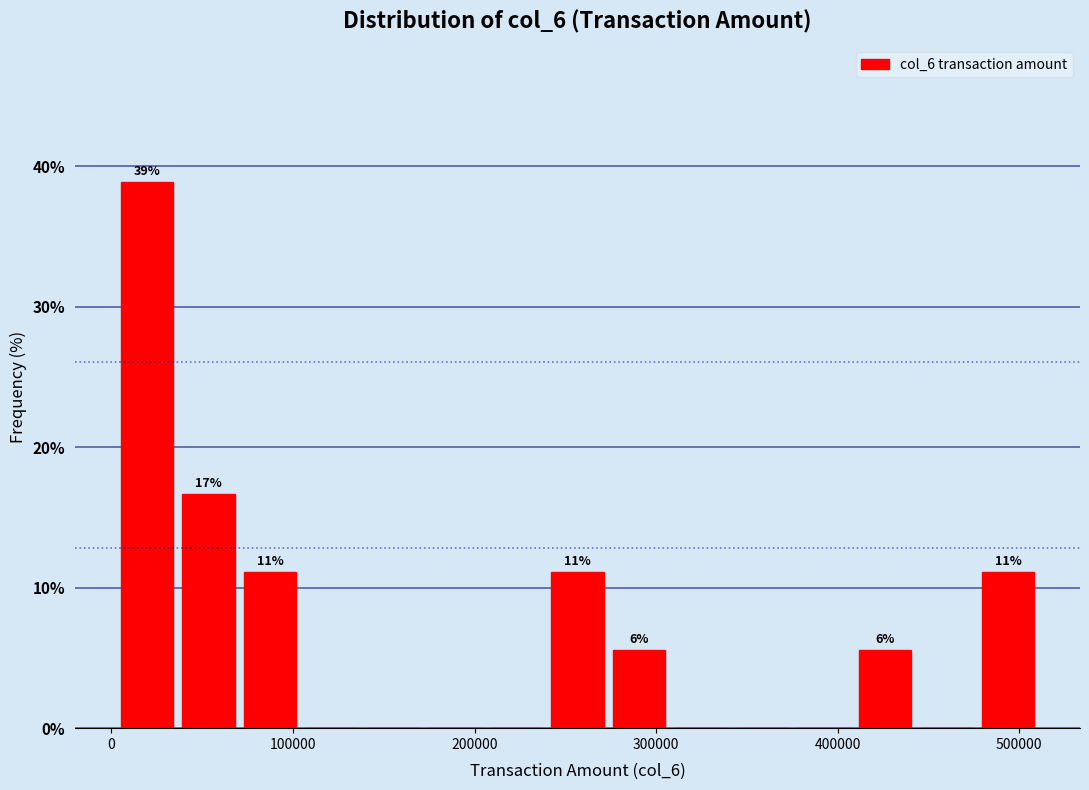

Around what value on the x-axis is the tallest bar? Give the approximate position of its centre, as read against the axis.

20000